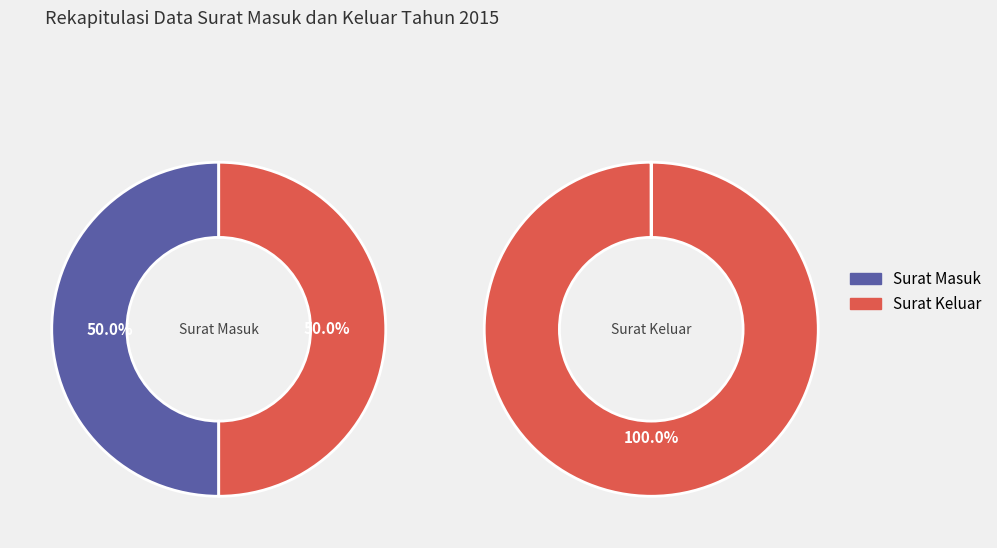

How many segments does this pie chart have?

2